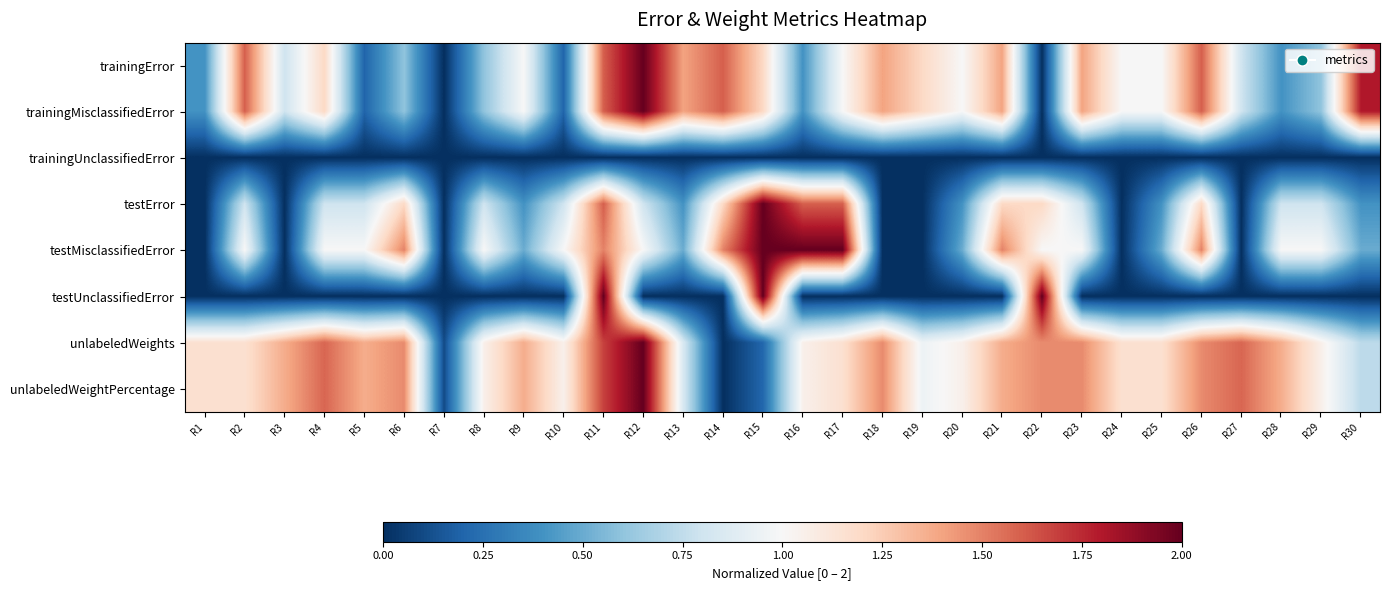

Reading right to left, extract all data points from this chart.

trainingError: R30=1.8	R29=0.6	R28=0.4	R27=0.8	R26=1.6	R25=1.0	R24=1.0	R23=1.4	R22=0.0	R21=1.4	R20=1.0	R19=1.2	R18=1.4	R17=1.0	R16=0.4	R15=1.2	R14=1.6	R13=1.4	R12=2.0	R11=1.6	R10=0.2	R9=1.0	R8=0.6	R7=0.0	R6=0.6	R5=0.2	R4=1.2	R3=0.8	R2=1.6	R1=0.4
trainingMisclassifiedError: R30=1.8	R29=0.6	R28=0.4	R27=0.8	R26=1.6	R25=1.0	R24=1.0	R23=1.4	R22=0.0	R21=1.4	R20=1.0	R19=1.2	R18=1.4	R17=1.0	R16=0.4	R15=1.2	R14=1.6	R13=1.4	R12=2.0	R11=1.6	R10=0.2	R9=1.0	R8=0.6	R7=0.0	R6=0.6	R5=0.2	R4=1.2	R3=0.8	R2=1.6	R1=0.4
trainingUnclassifiedError: R30=0.0	R29=0.0	R28=0.0	R27=0.0	R26=0.0	R25=0.0	R24=0.0	R23=0.0	R22=0.0	R21=0.0	R20=0.0	R19=0.0	R18=0.0	R17=0.0	R16=0.0	R15=0.0	R14=0.0	R13=0.0	R12=0.0	R11=0.0	R10=0.0	R9=0.0	R8=0.0	R7=0.0	R6=0.0	R5=0.0	R4=0.0	R3=0.0	R2=0.0	R1=0.0
testError: R30=0.4	R29=0.8	R28=0.8	R27=0.0	R26=1.2	R25=0.4	R24=0.0	R23=0.8	R22=1.2	R21=1.2	R20=0.4	R19=0.0	R18=0.0	R17=1.6	R16=1.6	R15=2.0	R14=1.2	R13=0.4	R12=0.8	R11=1.6	R10=0.8	R9=0.4	R8=0.8	R7=0.0	R6=1.2	R5=0.8	R4=0.8	R3=0.0	R2=0.8	R1=0.0
testMisclassifiedError: R30=0.5	R29=1.0	R28=1.0	R27=0.0	R26=1.5	R25=0.5	R24=0.0	R23=1.0	R22=1.0	R21=1.5	R20=0.5	R19=0.0	R18=0.0	R17=2.0	R16=2.0	R15=2.0	R14=1.5	R13=0.5	R12=1.0	R11=1.5	R10=1.0	R9=0.5	R8=1.0	R7=0.0	R6=1.5	R5=1.0	R4=1.0	R3=0.0	R2=1.0	R1=0.0
testUnclassifiedError: R30=0.0	R29=0.0	R28=0.0	R27=0.0	R26=0.0	R25=0.0	R24=0.0	R23=0.0	R22=2.0	R21=0.0	R20=0.0	R19=0.0	R18=0.0	R17=0.0	R16=0.0	R15=2.0	R14=0.0	R13=0.0	R12=0.0	R11=2.0	R10=0.0	R9=0.0	R8=0.0	R7=0.0	R6=0.0	R5=0.0	R4=0.0	R3=0.0	R2=0.0	R1=0.0
unlabeledWeights: R30=0.7	R29=1.1	R28=1.4	R27=1.6	R26=1.5	R25=1.2	R24=1.2	R23=1.5	R22=1.5	R21=1.4	R20=1.1	R19=0.9	R18=1.5	R17=1.2	R16=1.1	R15=0.2	R14=0.0	R13=0.8	R12=2.0	R11=1.7	R10=1.1	R9=1.4	R8=1.1	R7=0.1	R6=1.5	R5=1.4	R4=1.6	R3=1.4	R2=1.2	R1=1.2
unlabeledWeightPercentage: R30=0.7	R29=1.1	R28=1.4	R27=1.6	R26=1.5	R25=1.2	R24=1.2	R23=1.5	R22=1.5	R21=1.4	R20=1.1	R19=0.9	R18=1.5	R17=1.2	R16=1.1	R15=0.2	R14=0.0	R13=0.8	R12=2.0	R11=1.7	R10=1.1	R9=1.4	R8=1.1	R7=0.1	R6=1.5	R5=1.4	R4=1.6	R3=1.4	R2=1.2	R1=1.2